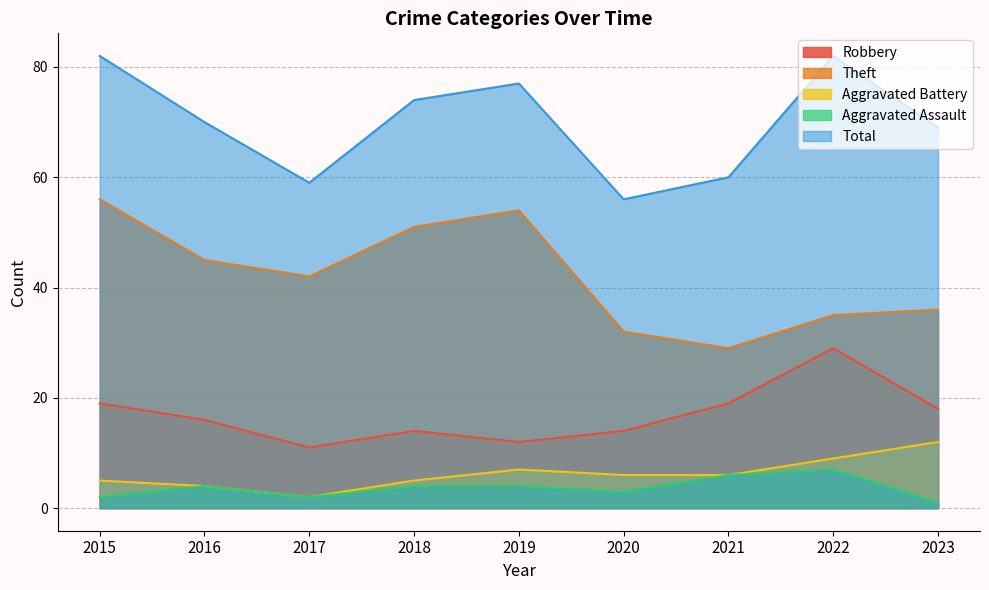

At which label does Theft reach its peak?

2015